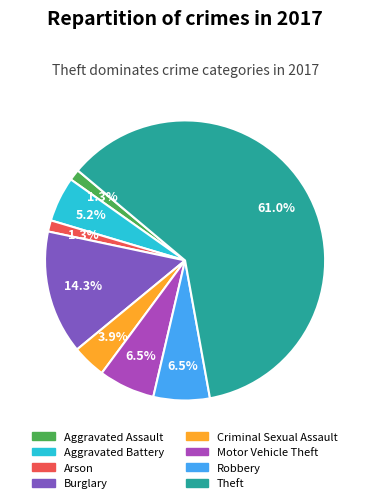

Which category has the biggest portion of the pie?

Theft